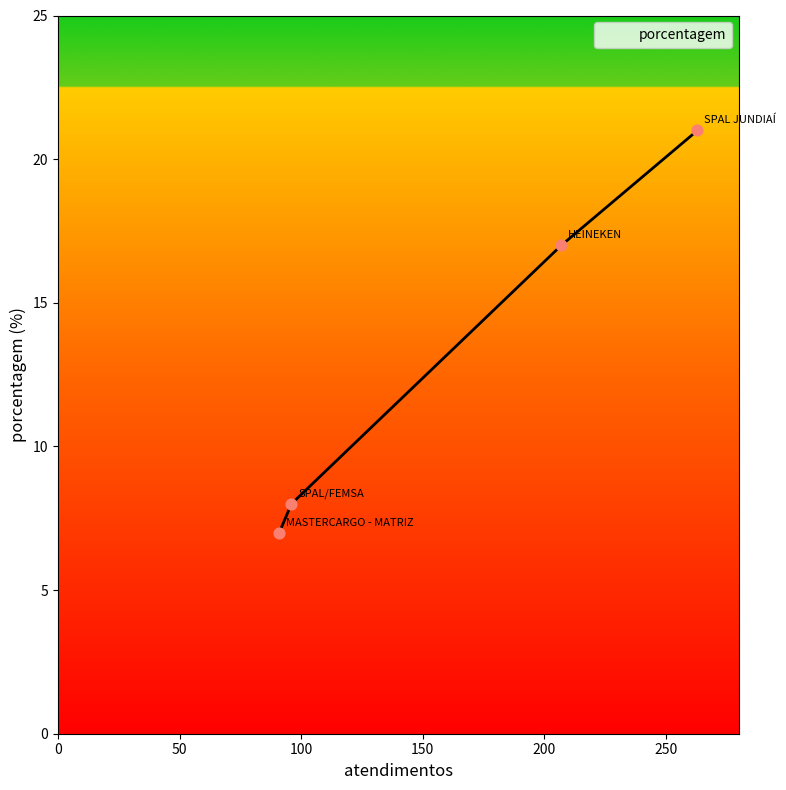

True or false: the data has more than 2 interior local peaks.

False